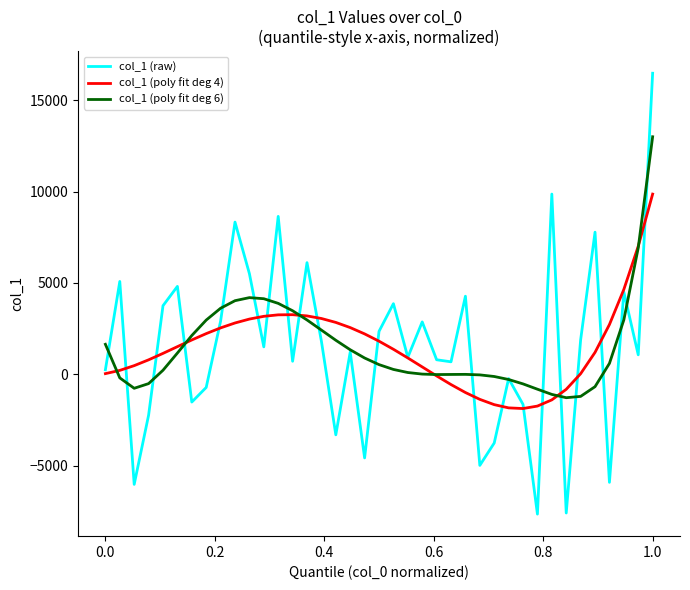

Which series has the widest spread of values?

col_1 (raw)